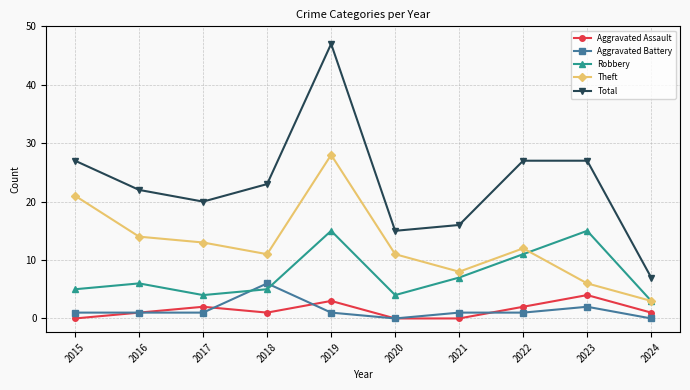

True or false: Total and Theft intersect in this chart.

False